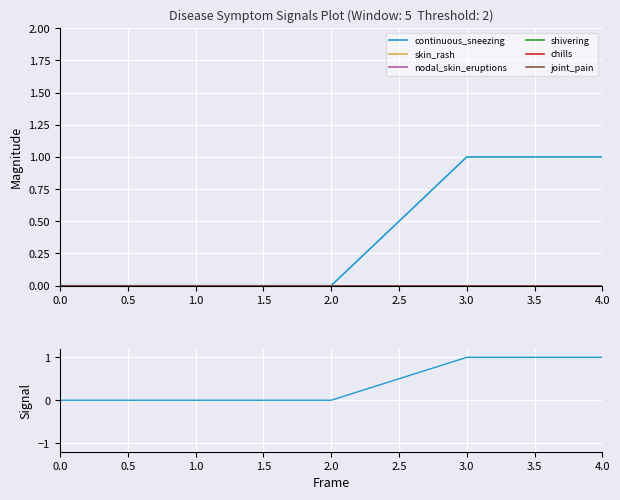

True or false: continuous_sneezing and nodal_skin_eruptions intersect in this chart.

False